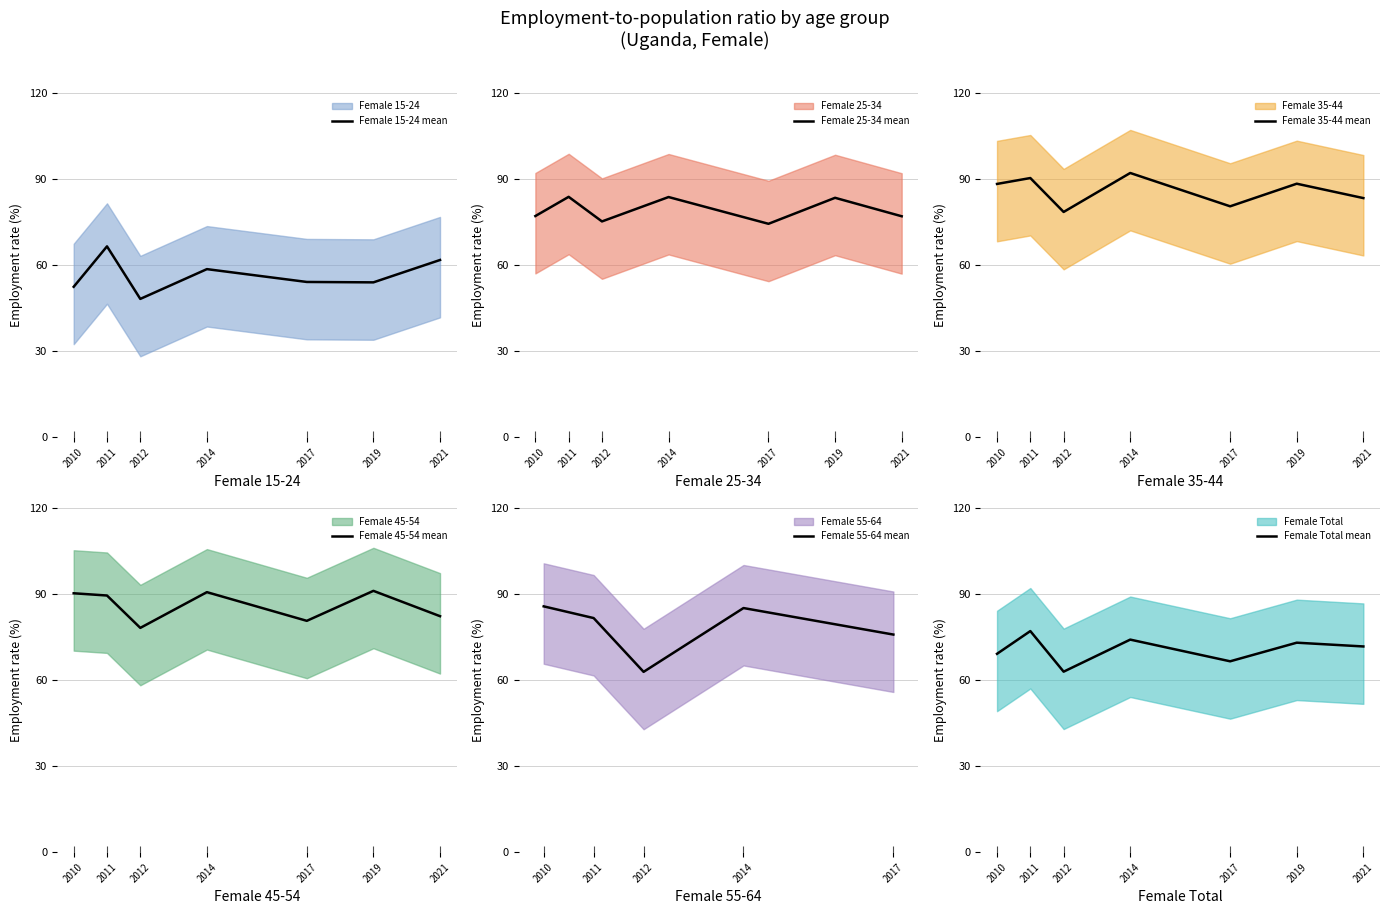

True or false: Female 25-34 and Female 15-24 cross at least once.

False